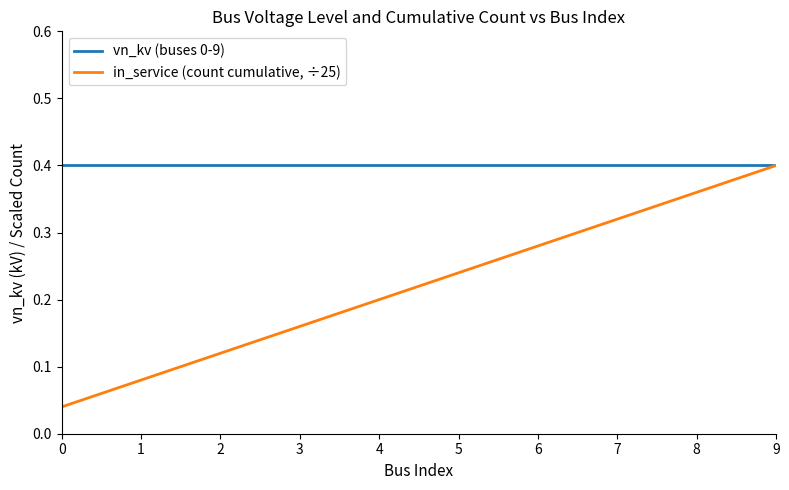

Does the chart display data point markers on the line(s)?

No